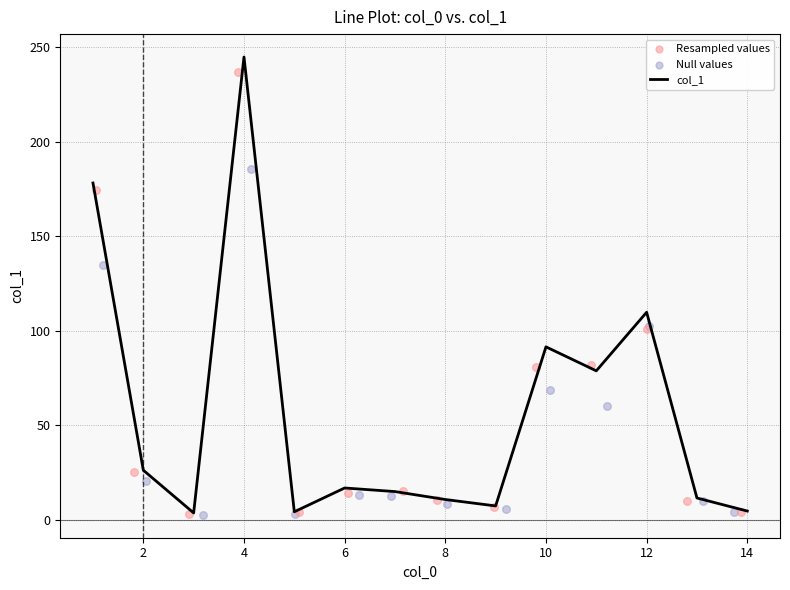

Which series contains the highest Y value?

col_1